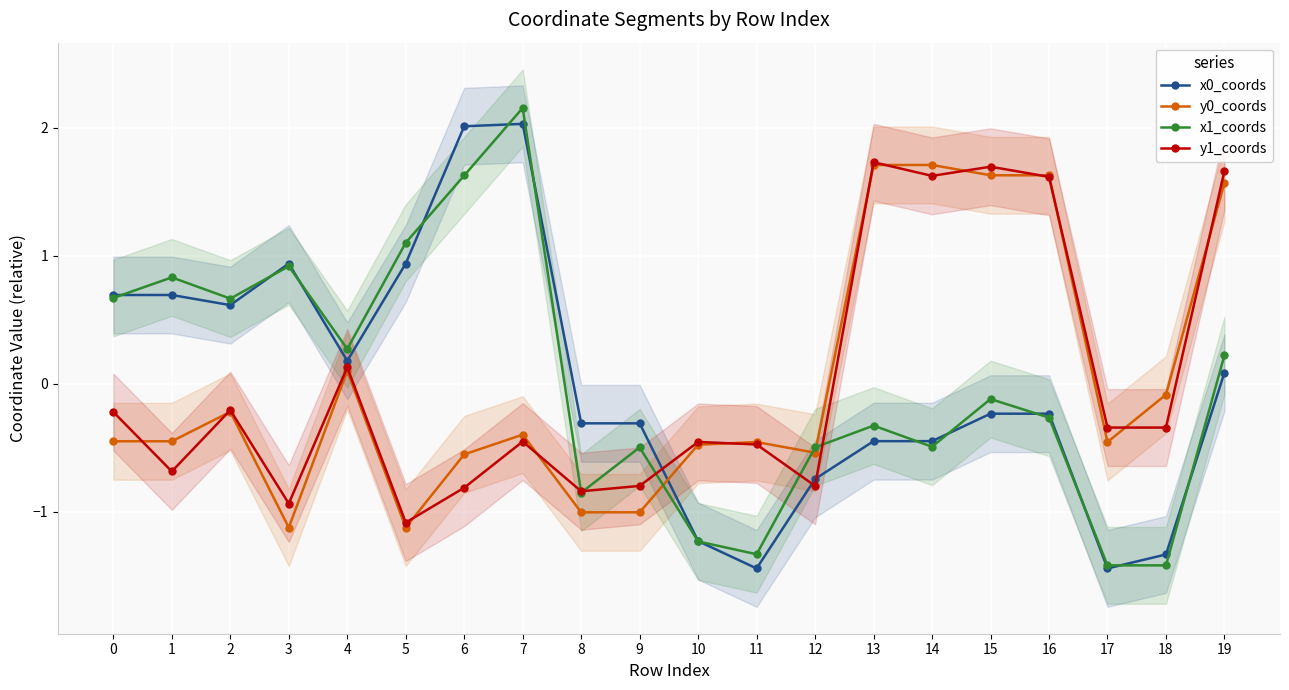

Rank the series at 12 from lowest to highest value.

y1_coords, x0_coords, y0_coords, x1_coords